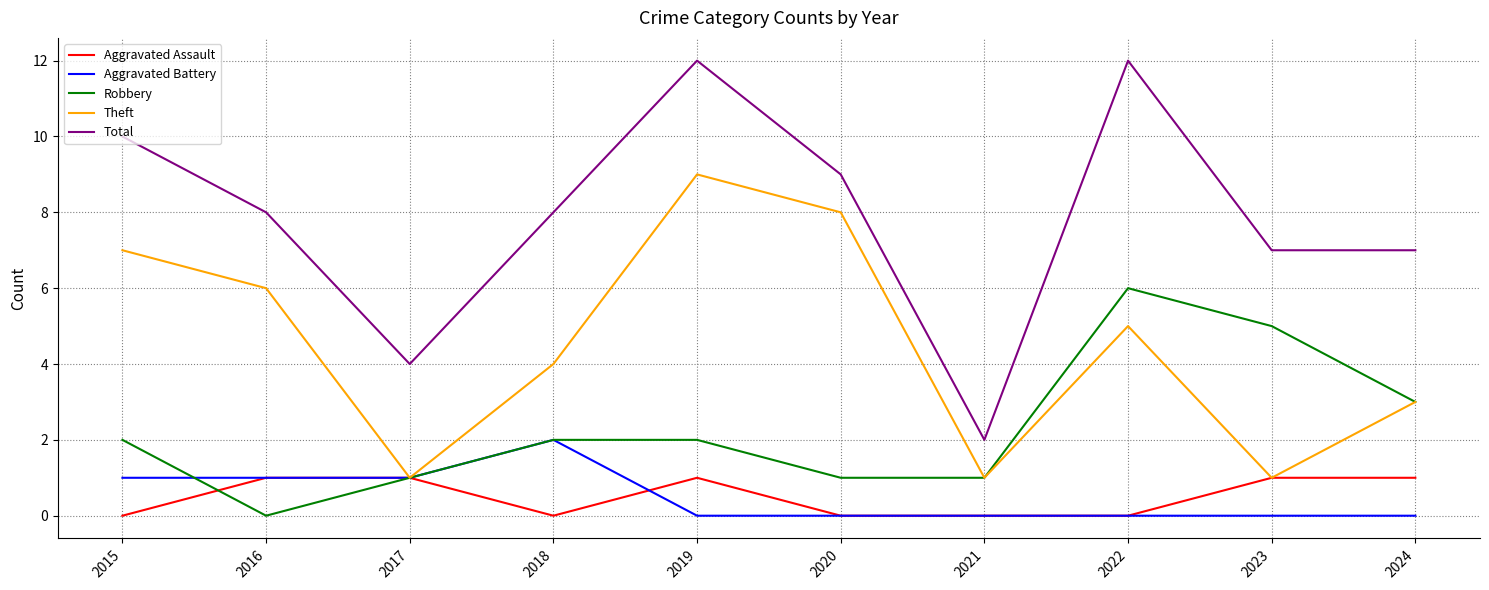

How many interior local peaks does the Theft series have?

2